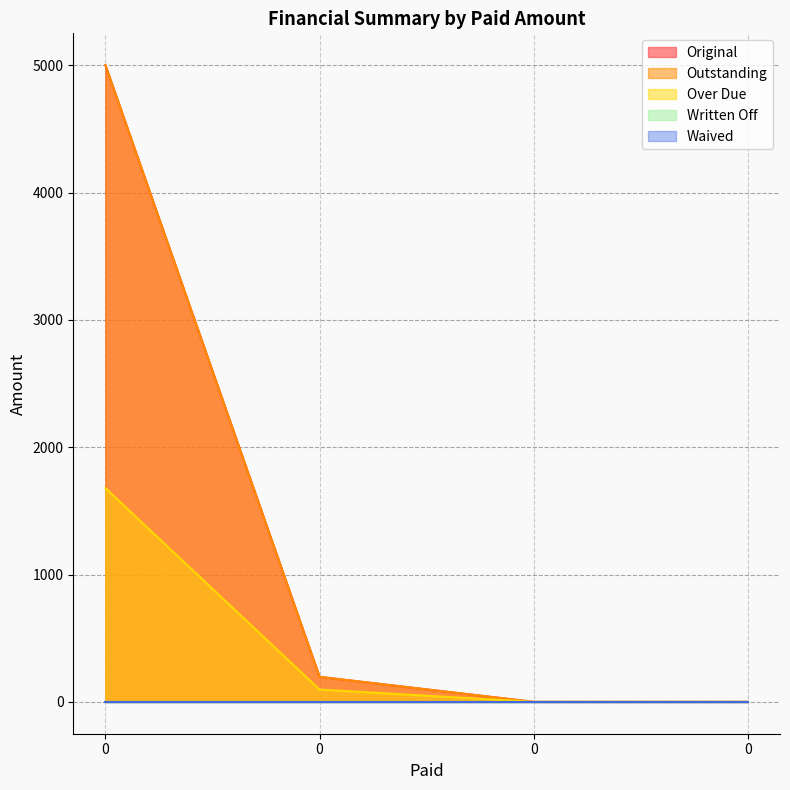

The value of Original at 0 is 196.4. True or false?

True